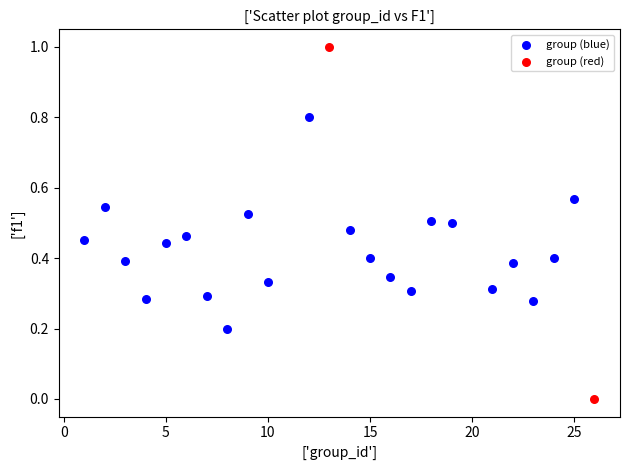

What are all the series names shown in the legend?

group (blue), group (red)